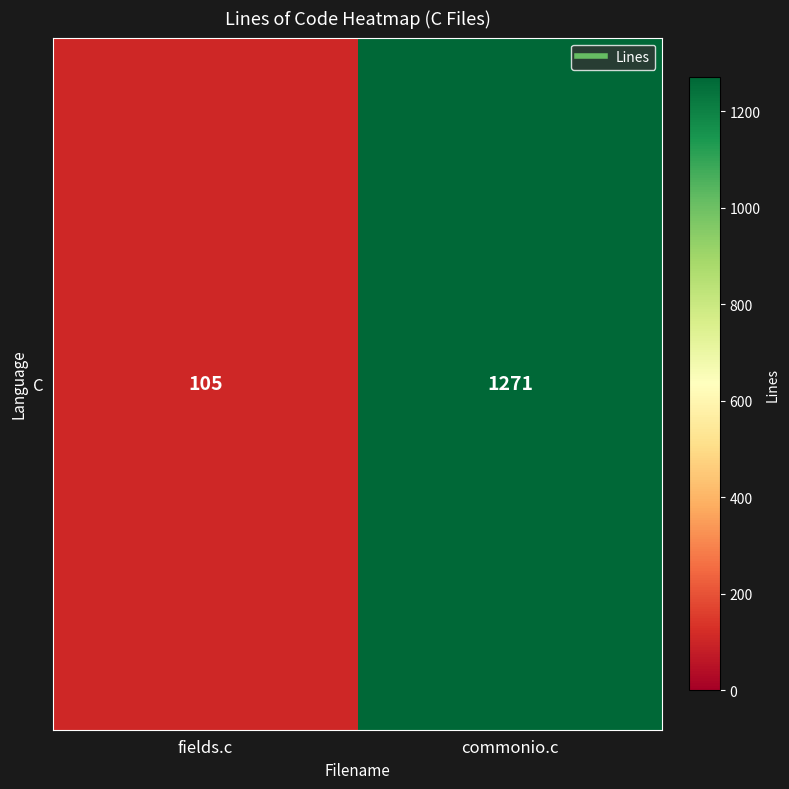

What is the difference between the values at fields.c and commonio.c?

1166